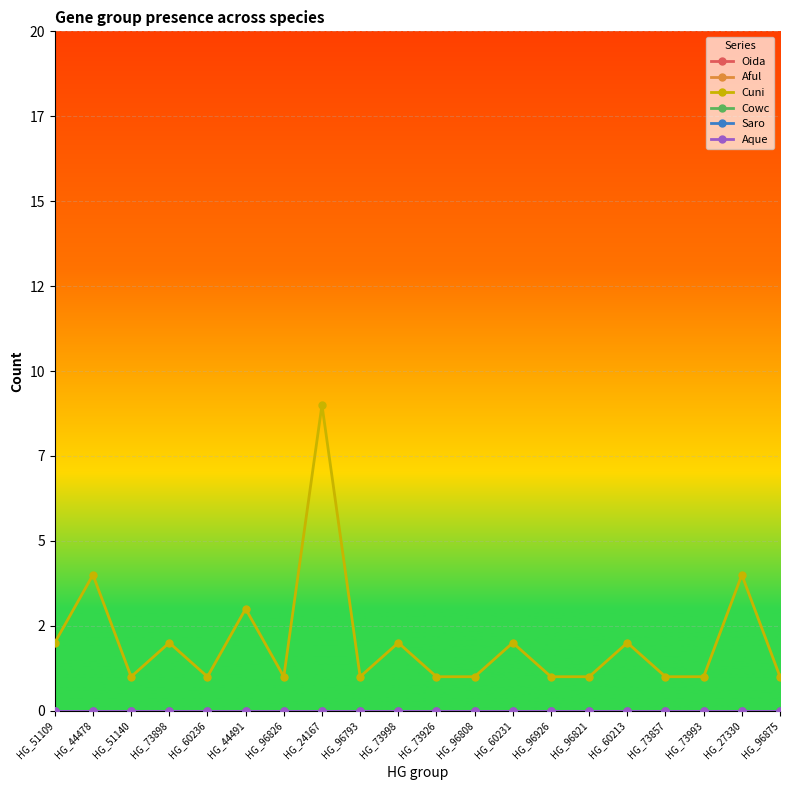

True or false: Aful has more than 0 points higher than both neighbors.

False